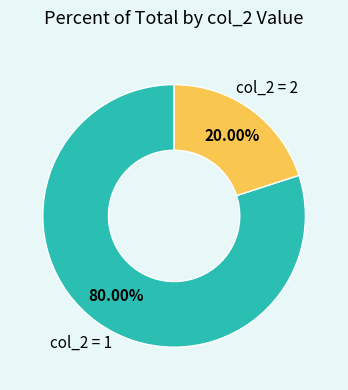

Is there a majority slice in this chart?

Yes